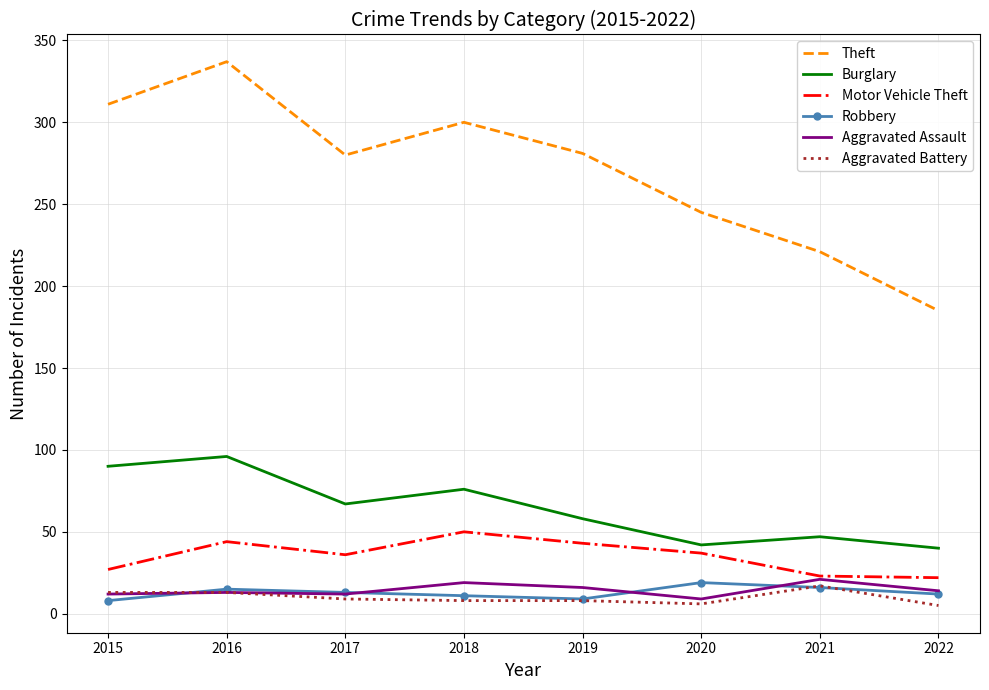

Is the value of Aggravated Assault at 2019 greater than the value of Motor Vehicle Theft at 2017?

No